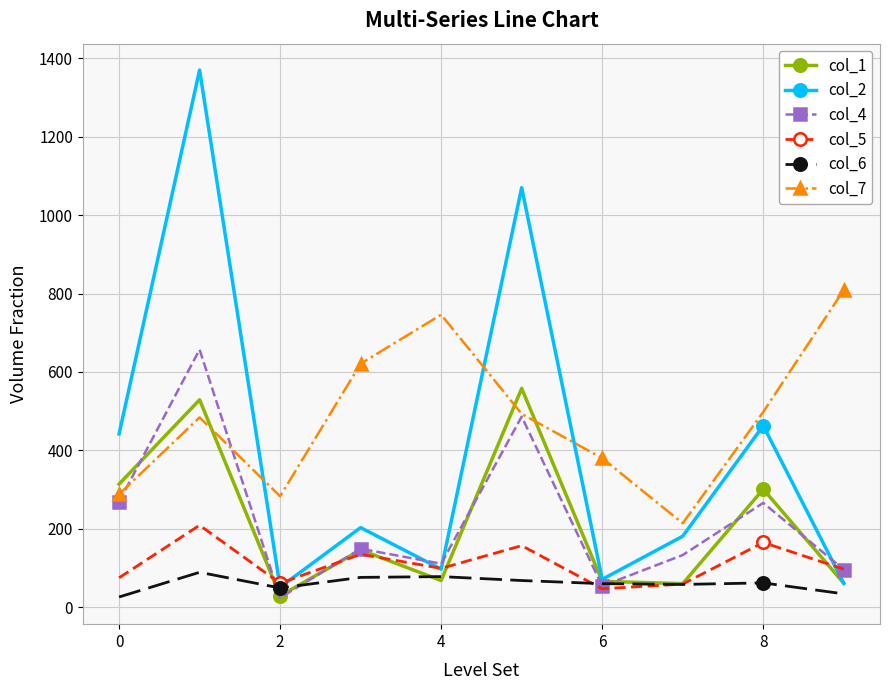

In col_5, how many points are lower than both neighbors (excluding endpoints)?

3